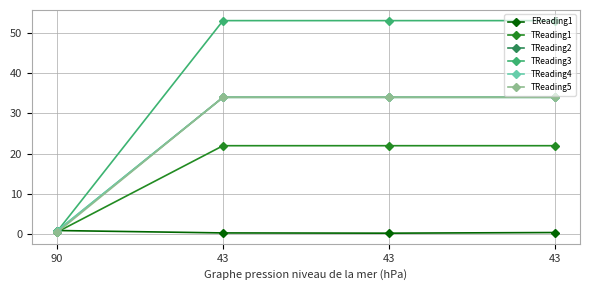

At which category is the sum across all series the highest?

43